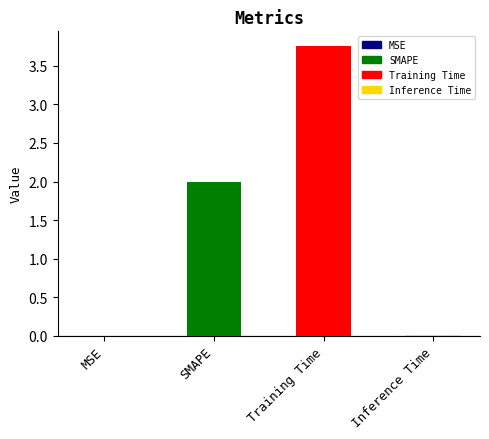

Which label corresponds to the largest value in the chart?

Training Time